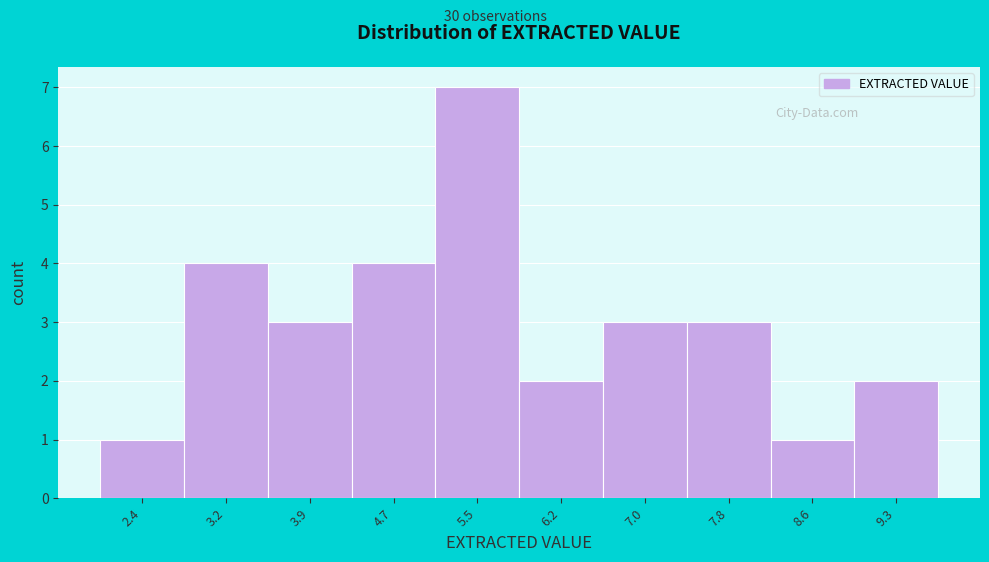

Reading right to left, transcribe all the data shown in this chart.

2	1	3	3	2	7	4	3	4	1